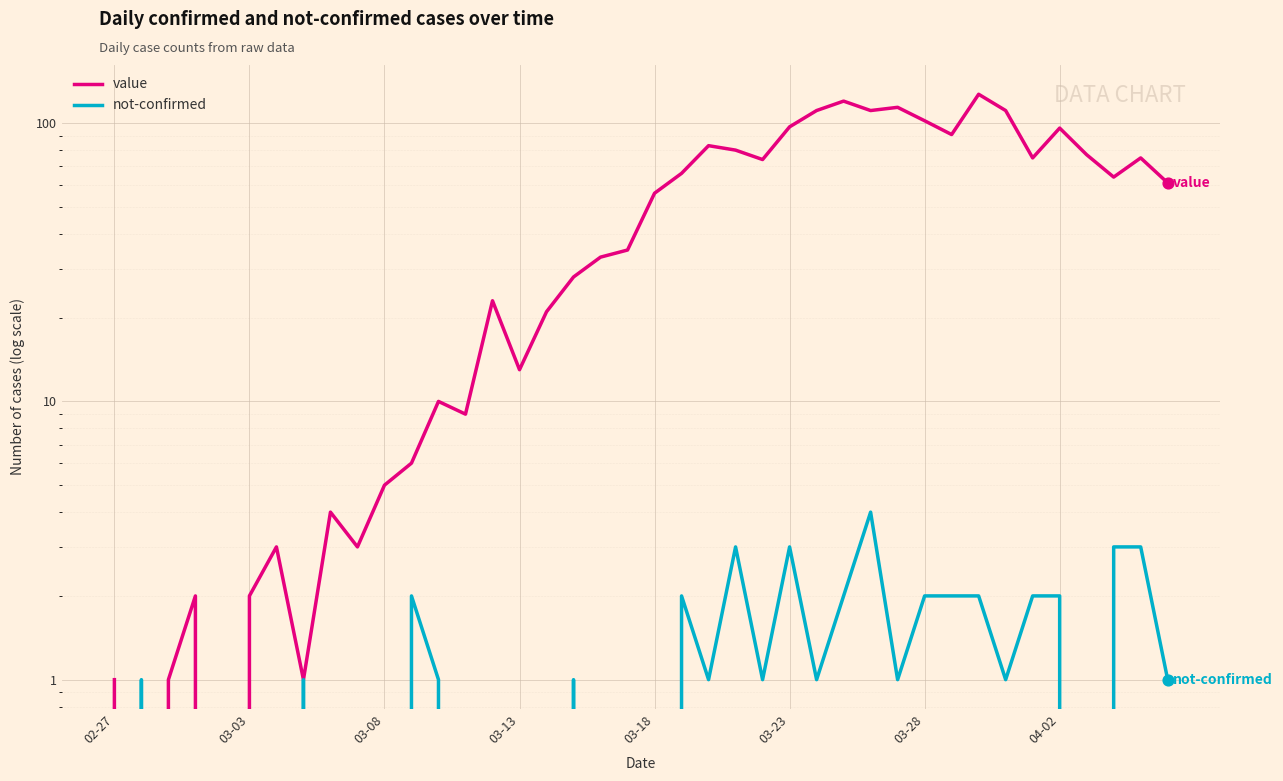

Which series has the largest Y range (max minus min)?

value